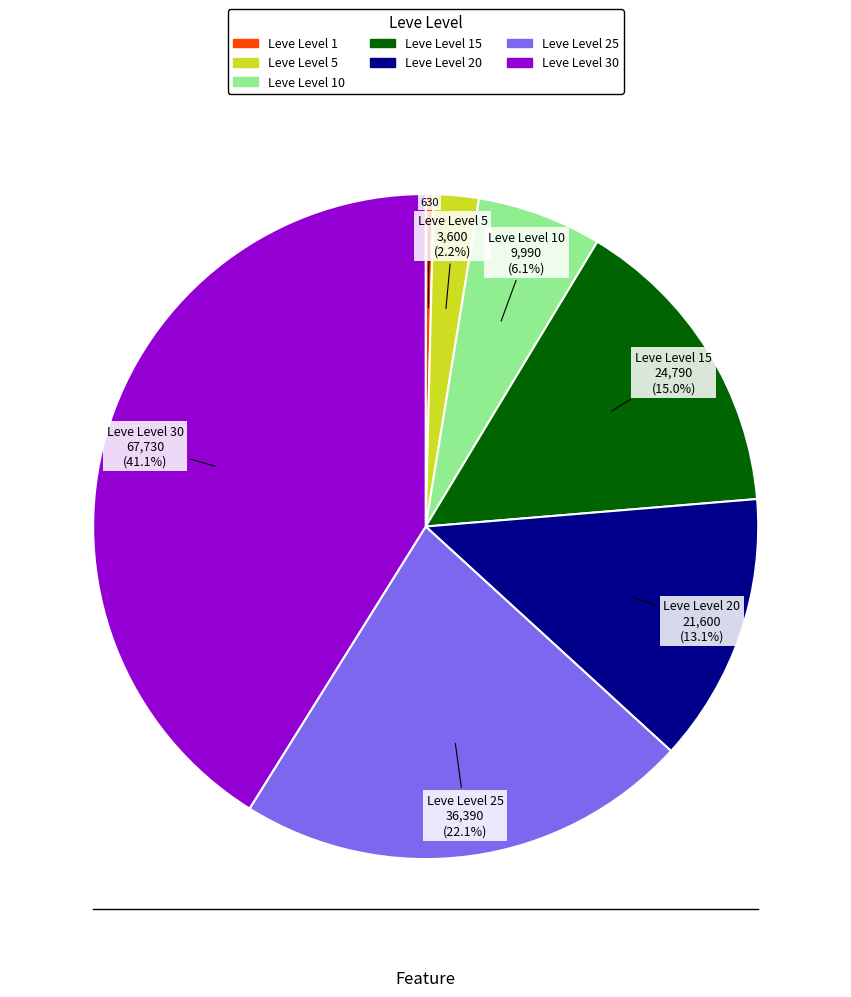

Is there any slice that represents more than half of the pie?

No